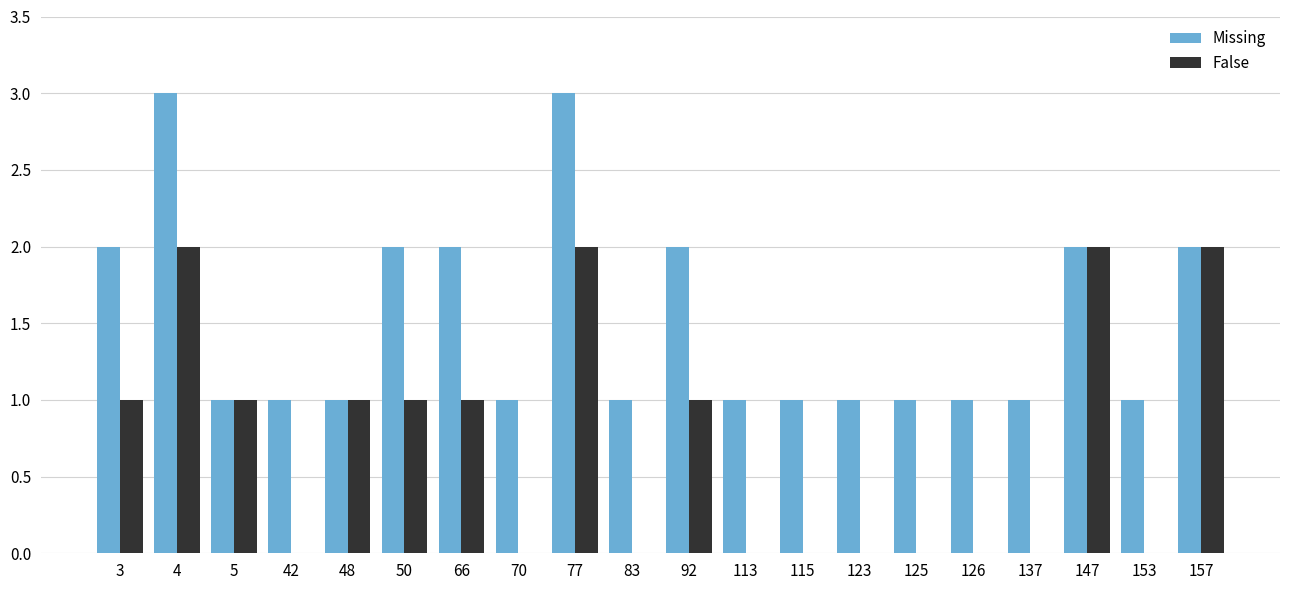

What value does the False series have at 157?

2